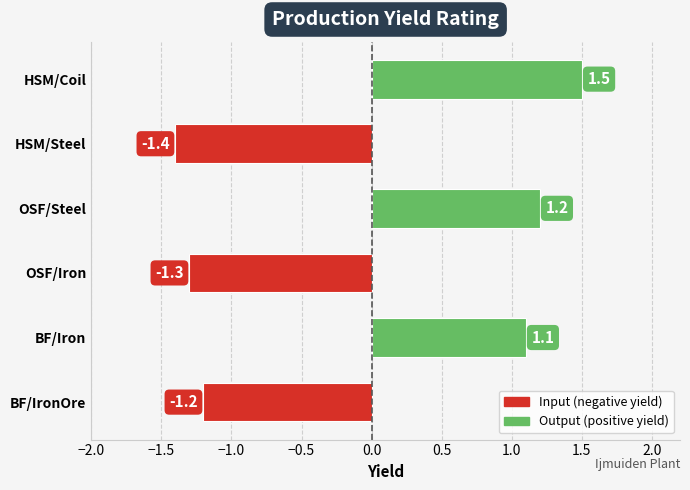

What is the sum of all values?

-0.1